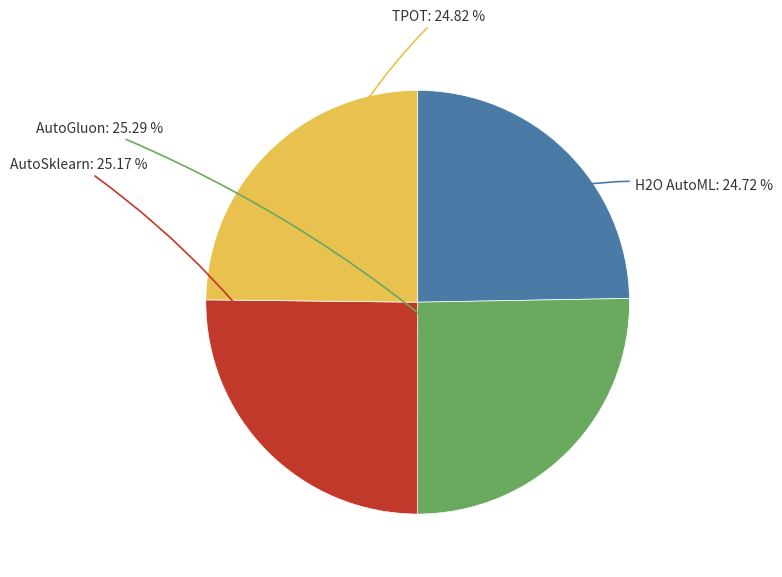

Does any single category account for the majority?

No